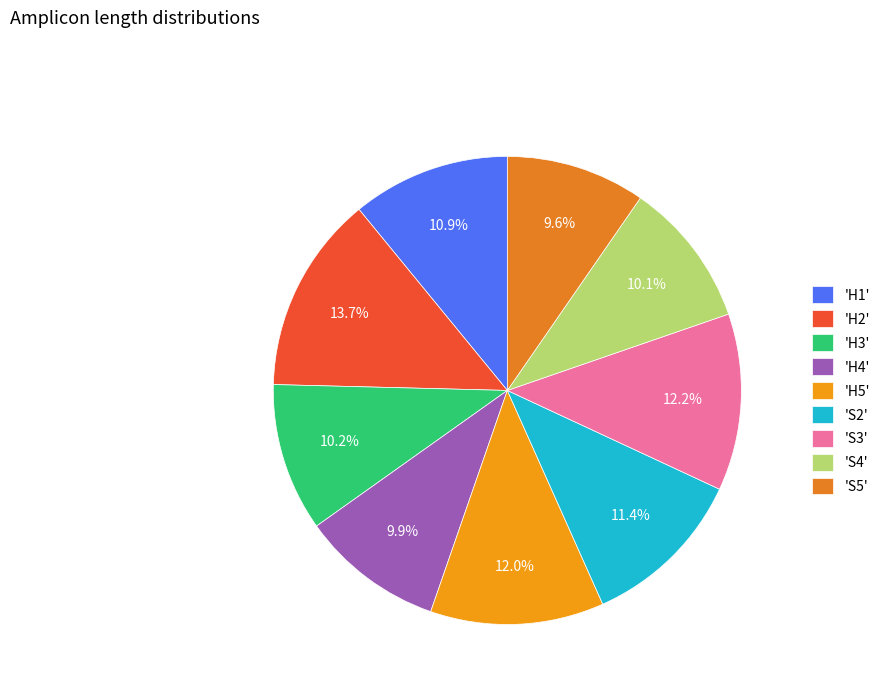

How many slices are in this pie chart?

9